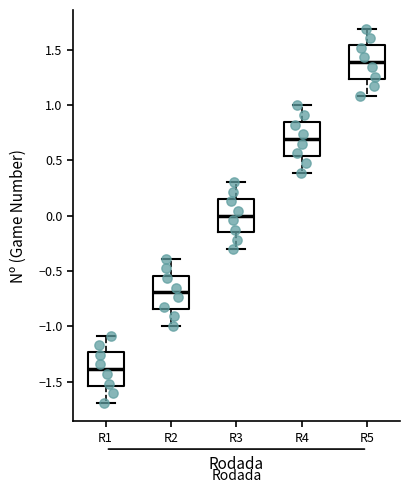

Which box's median line is the highest?

R5